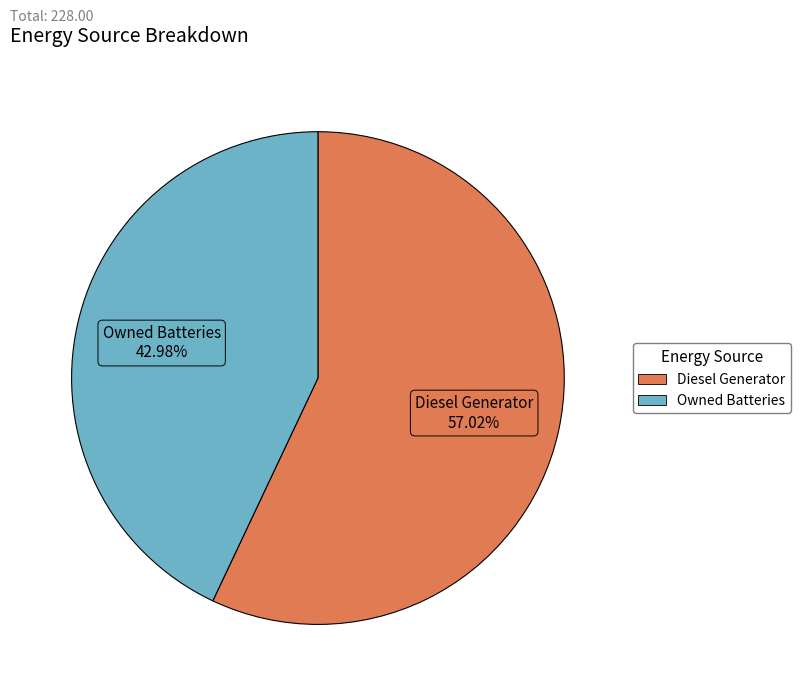

Is there a majority slice in this chart?

Yes